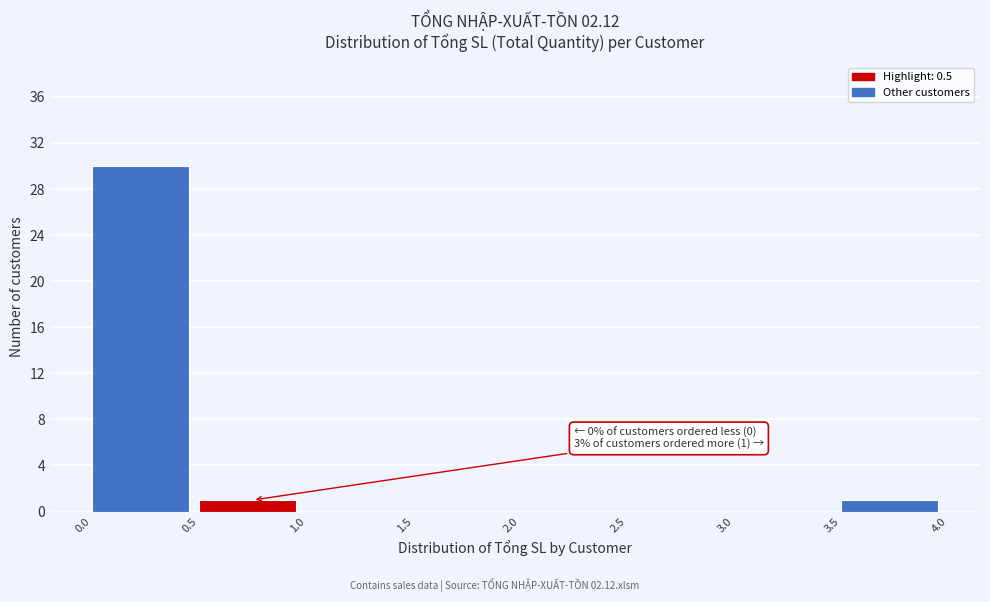

Over which range of the x-axis is the bar tallest?

0.0 to 0.5